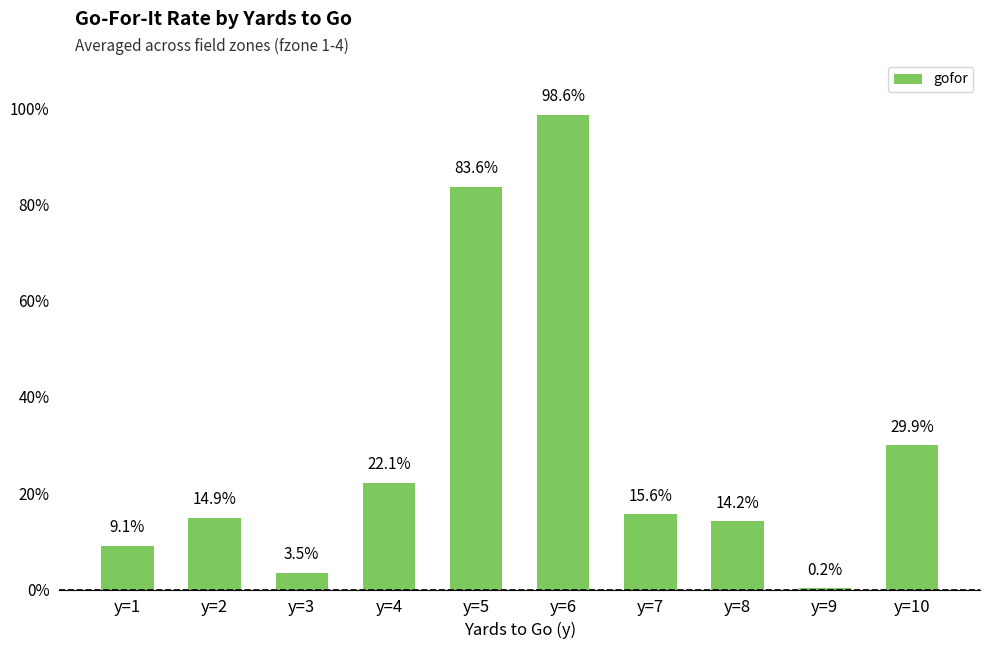

Reading left to right, list all the values displayed in this chart.

y=1=0.1	y=2=0.1	y=3=0.0	y=4=0.2	y=5=0.8	y=6=1.0	y=7=0.2	y=8=0.1	y=9=0.0	y=10=0.3